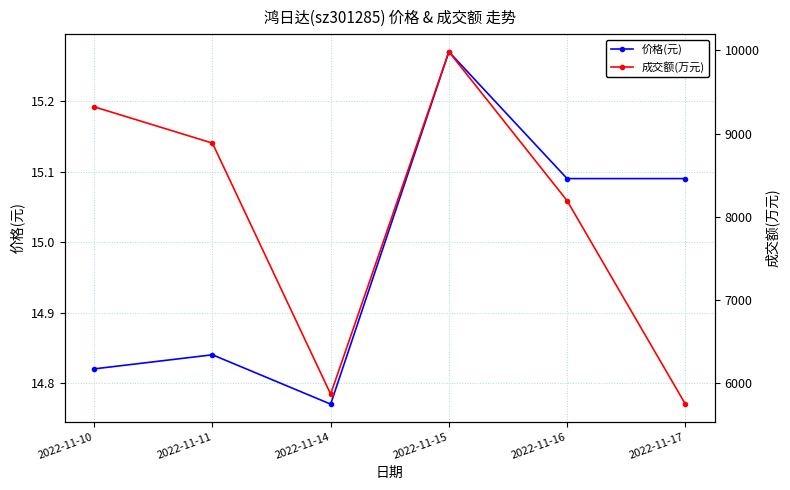

True or false: 价格(元) and 成交额(万元) cross at least once.

False